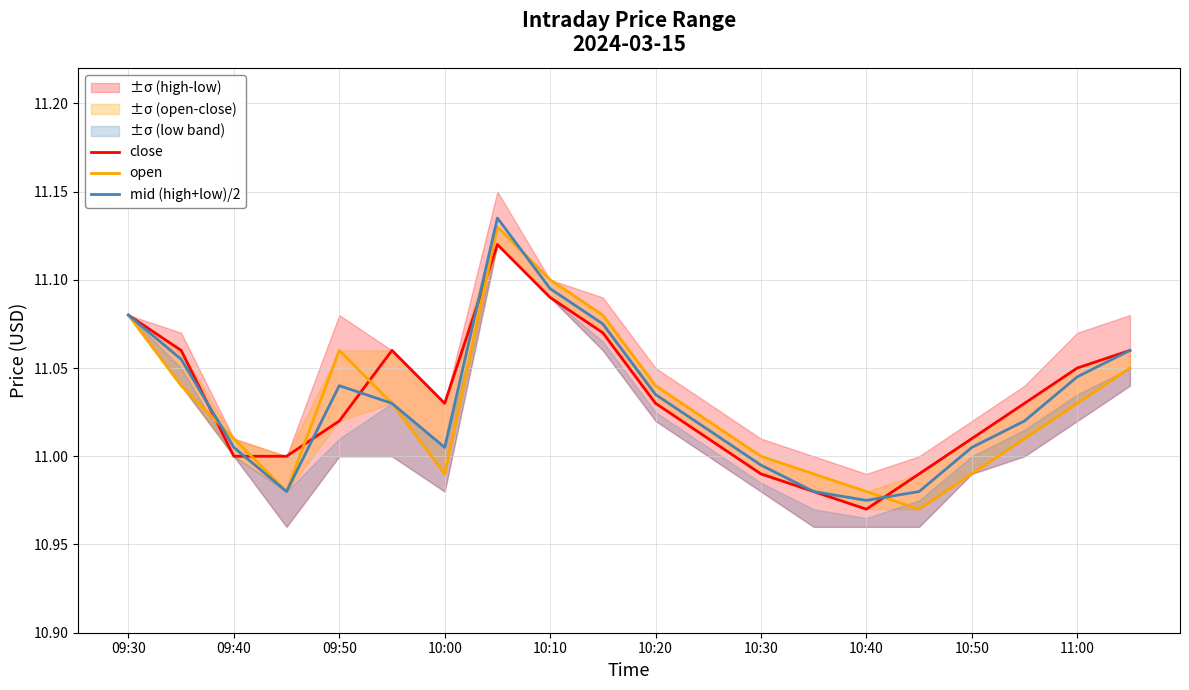

At which label does mid (high+low)/2 first exceed 11?

09:30